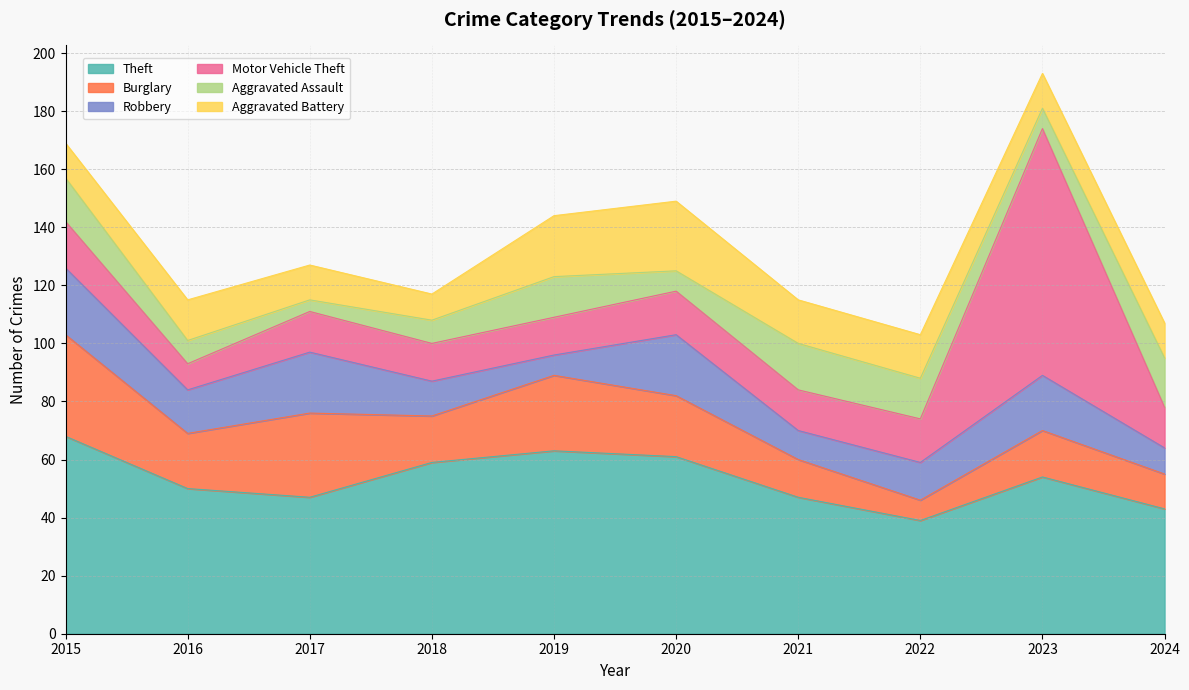

Reading left to right, transcribe all the data shown in this chart.

Theft: 2015=68	2016=50	2017=47	2018=59	2019=63	2020=61	2021=47	2022=39	2023=54	2024=43
Burglary: 2015=35	2016=19	2017=29	2018=16	2019=26	2020=21	2021=13	2022=7	2023=16	2024=12
Robbery: 2015=23	2016=15	2017=21	2018=12	2019=7	2020=21	2021=10	2022=13	2023=19	2024=9
Motor Vehicle Theft: 2015=16	2016=9	2017=14	2018=13	2019=13	2020=15	2021=14	2022=15	2023=85	2024=14
Aggravated Assault: 2015=15	2016=8	2017=4	2018=8	2019=14	2020=7	2021=16	2022=14	2023=7	2024=17
Aggravated Battery: 2015=12	2016=14	2017=12	2018=9	2019=21	2020=24	2021=15	2022=15	2023=12	2024=12